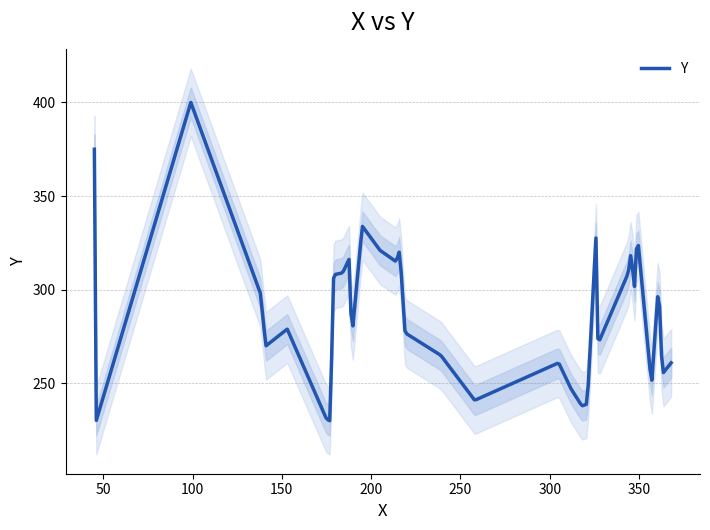

Is this an area chart (filled region under the line)?

No